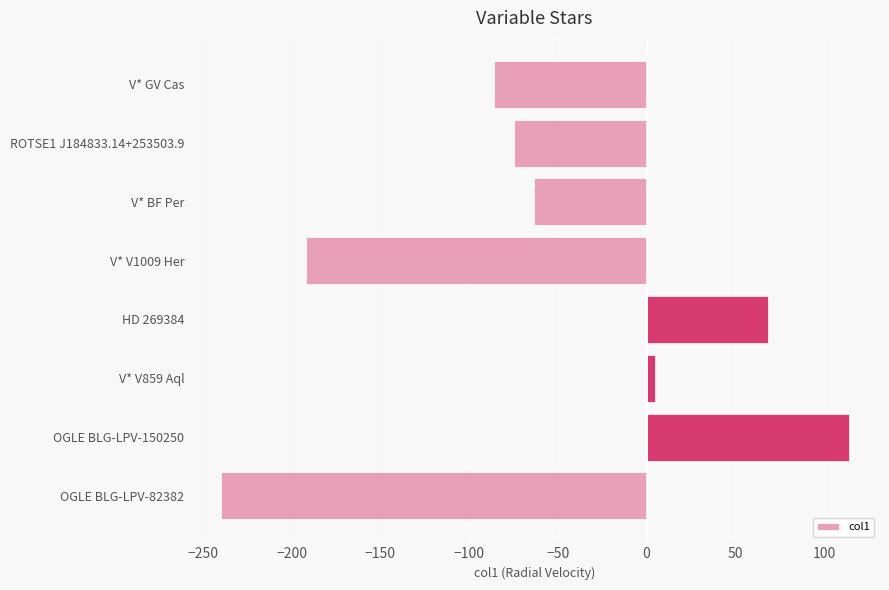

What is the label of the 8th bar from the bottom?

V* GV Cas